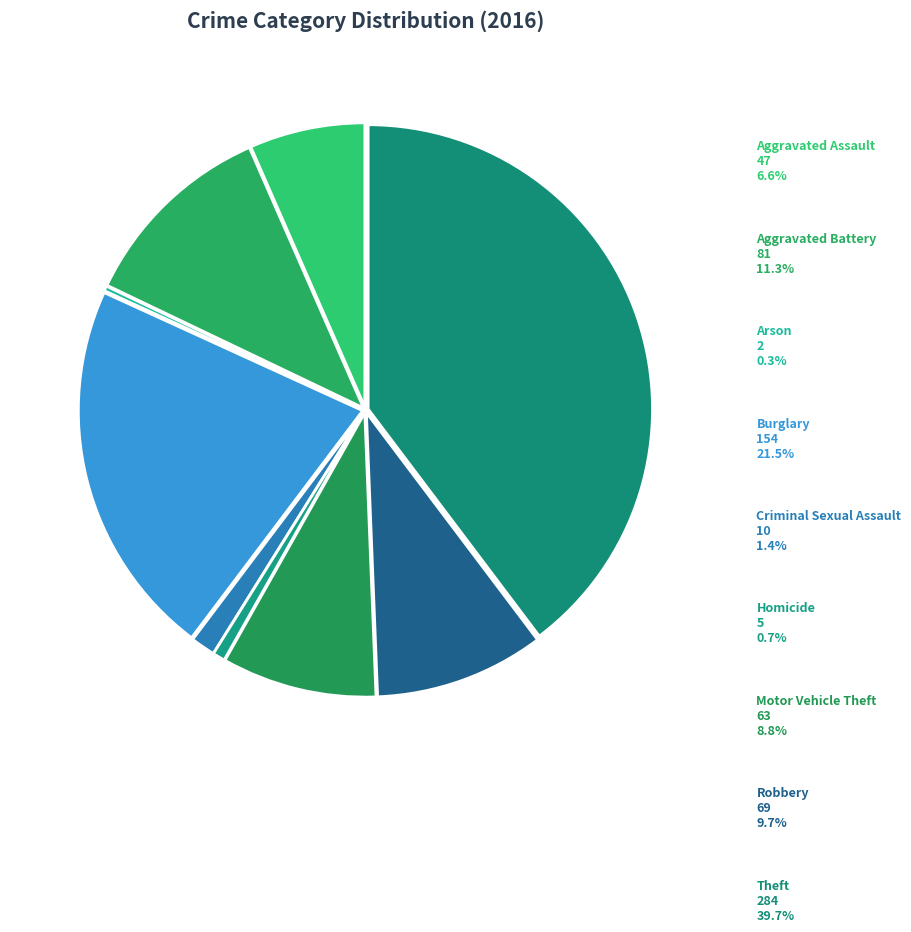

How many slices are in this pie chart?

9